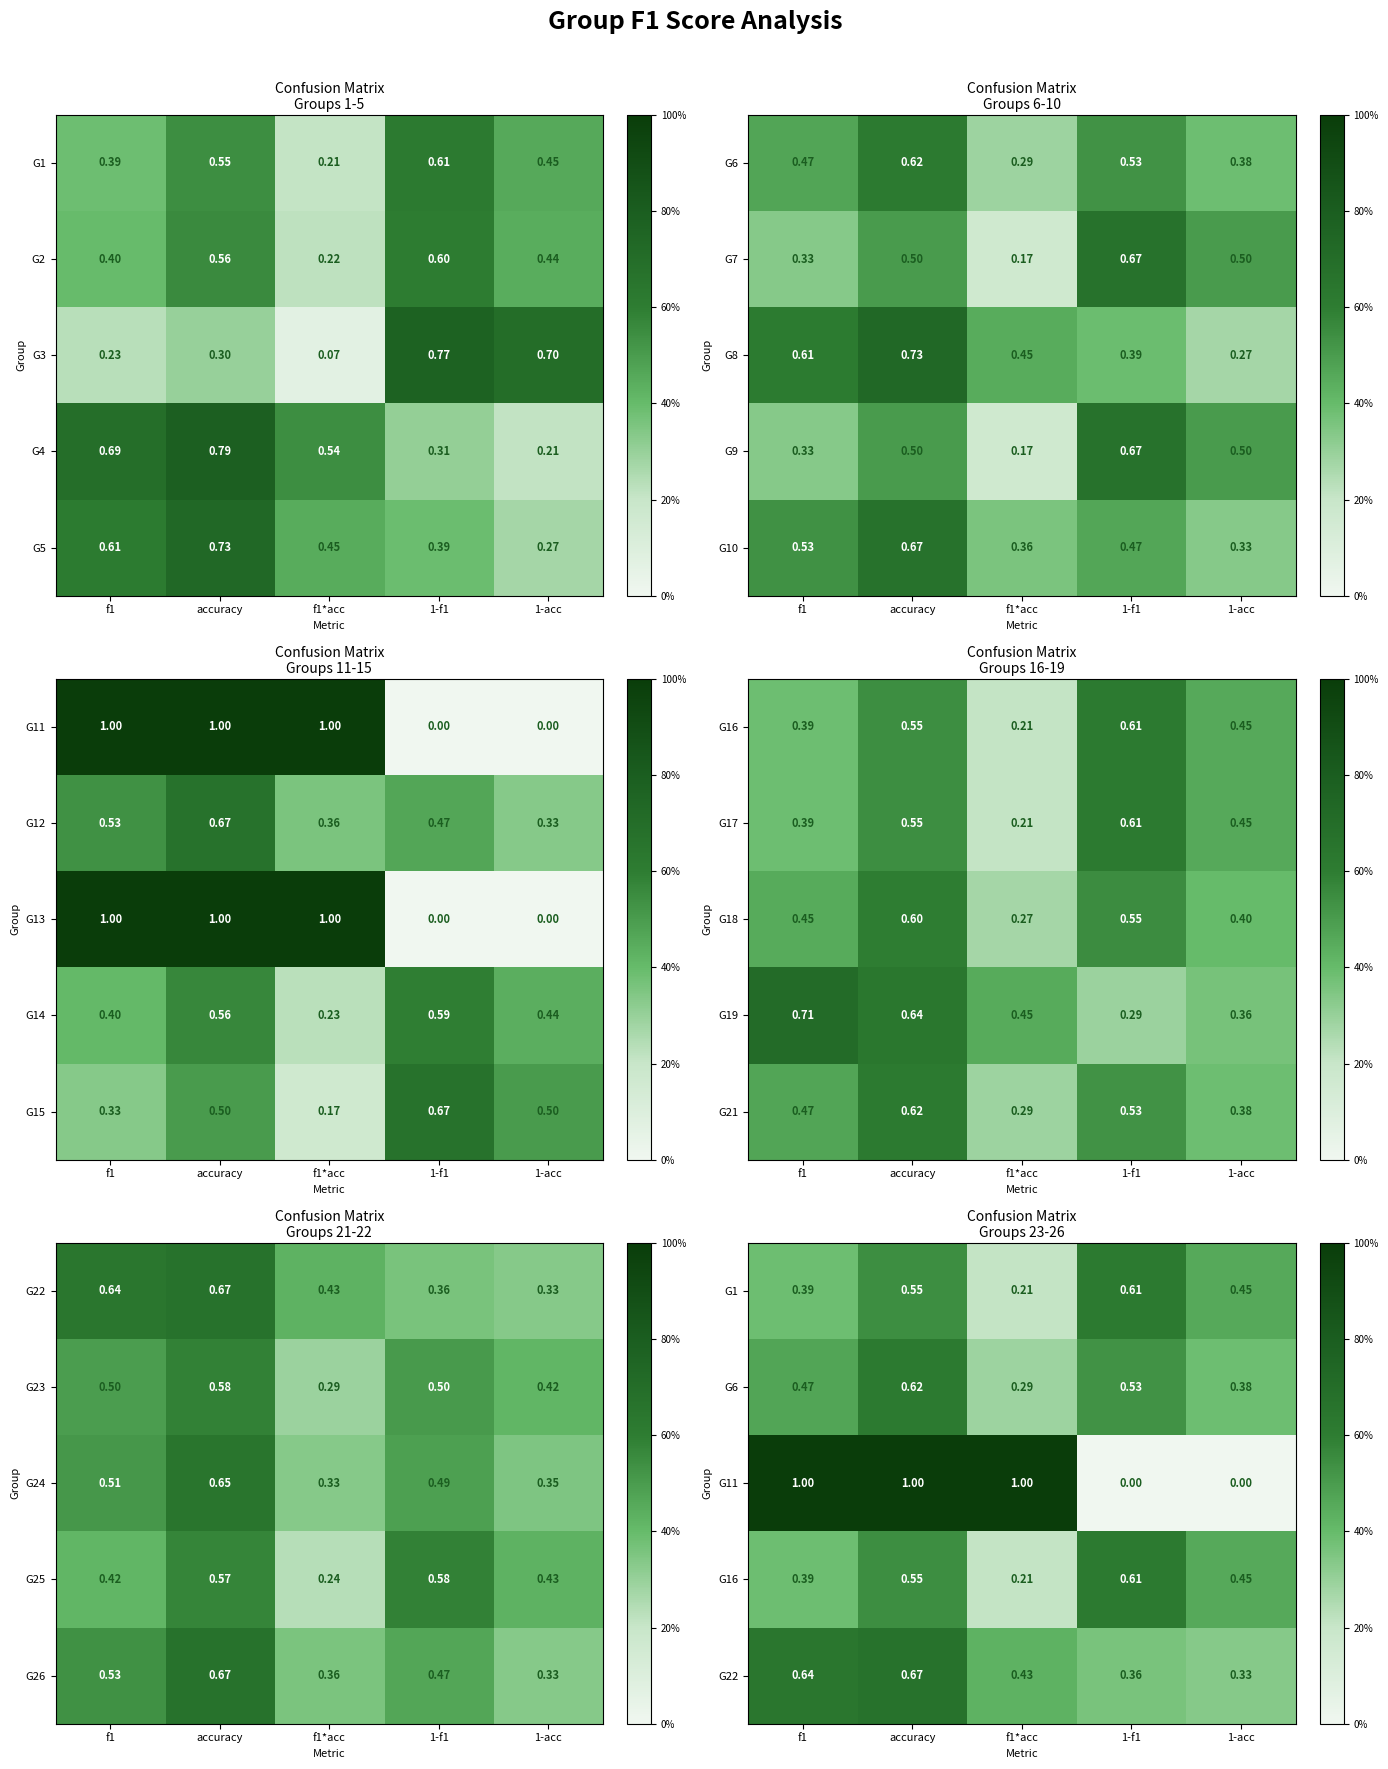

Is the value of G2 at f1*acc greater than the value of G3 at accuracy?

No